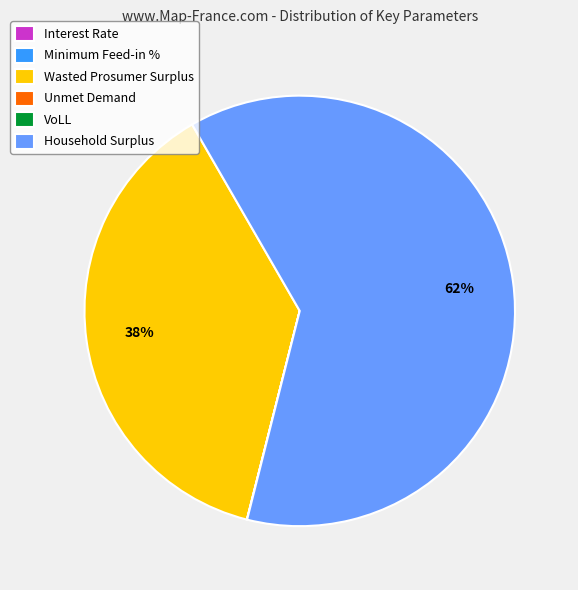

What is the majority slice?

Household Surplus